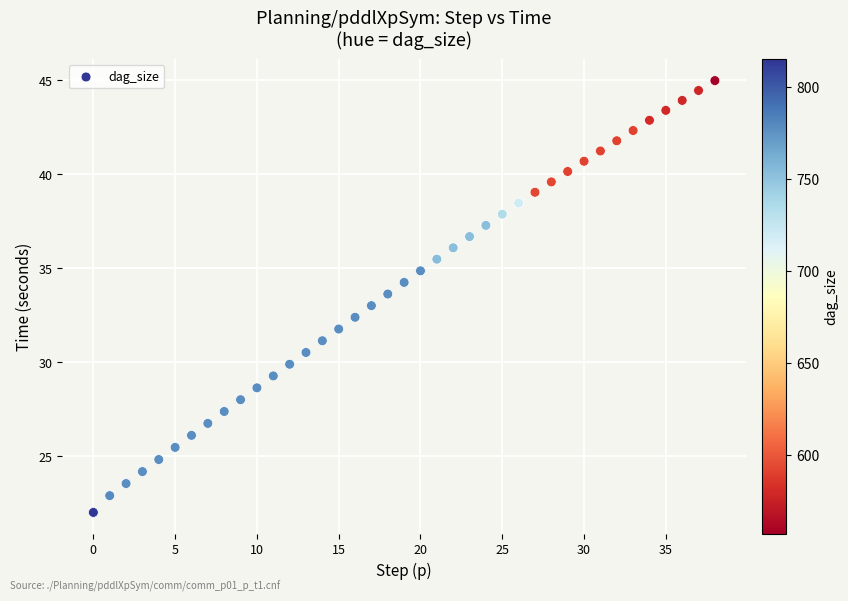

What is the range of Y values (max minus min)?

23.0